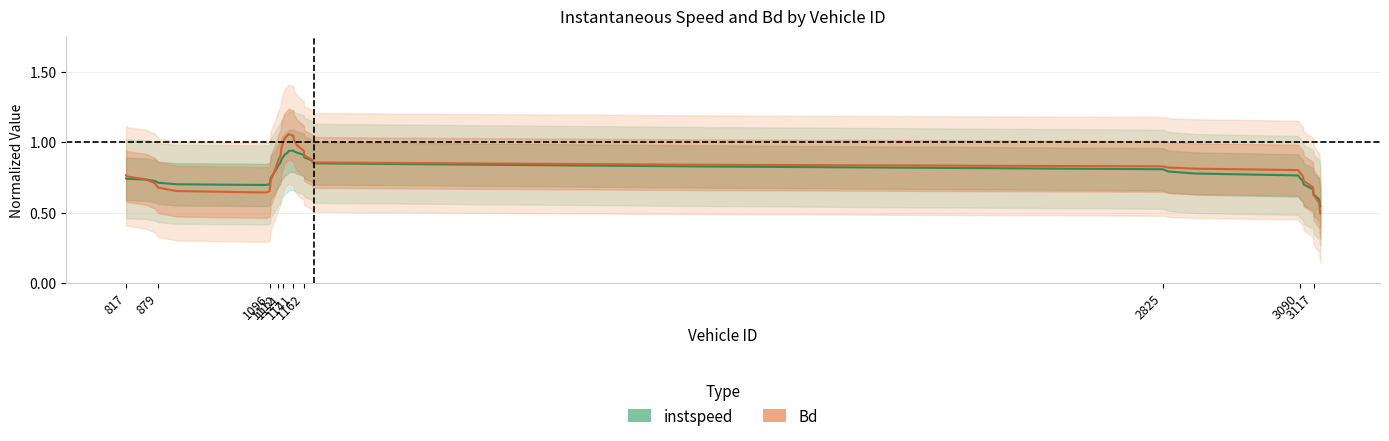

How many times do Bd and instspeed cross each other?

3